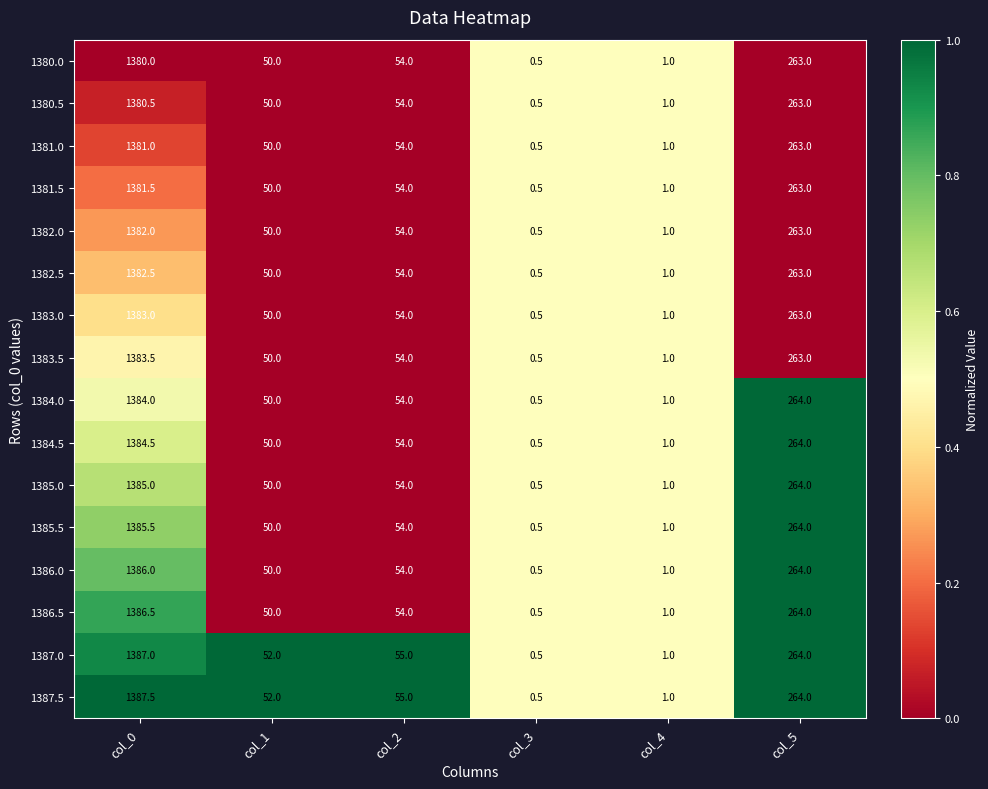

What is the sum of the 1386.0 values at col_5 and col_0?

1650.0